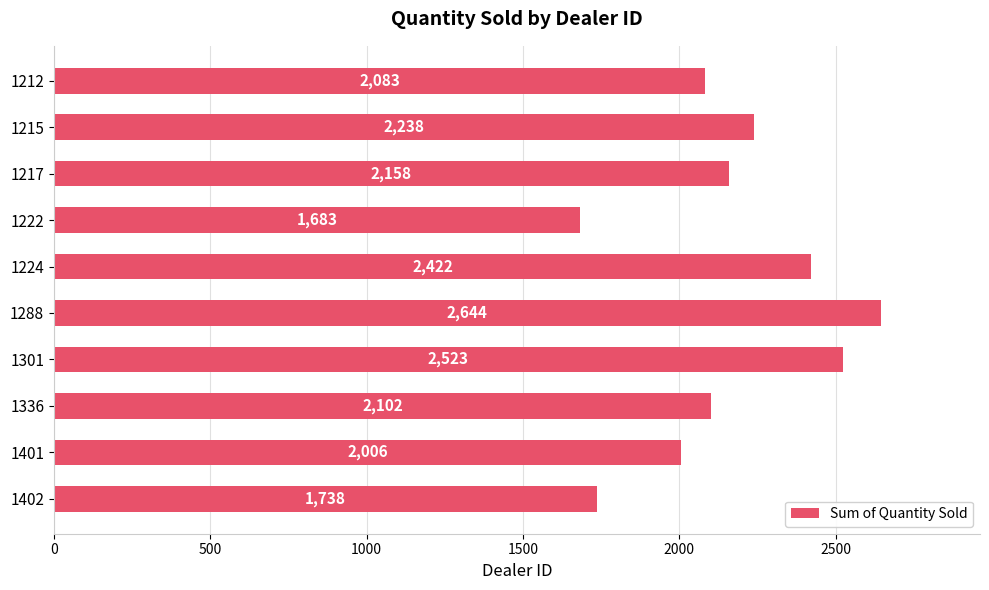

Are the bars grouped side by side (vs. stacked)?

No